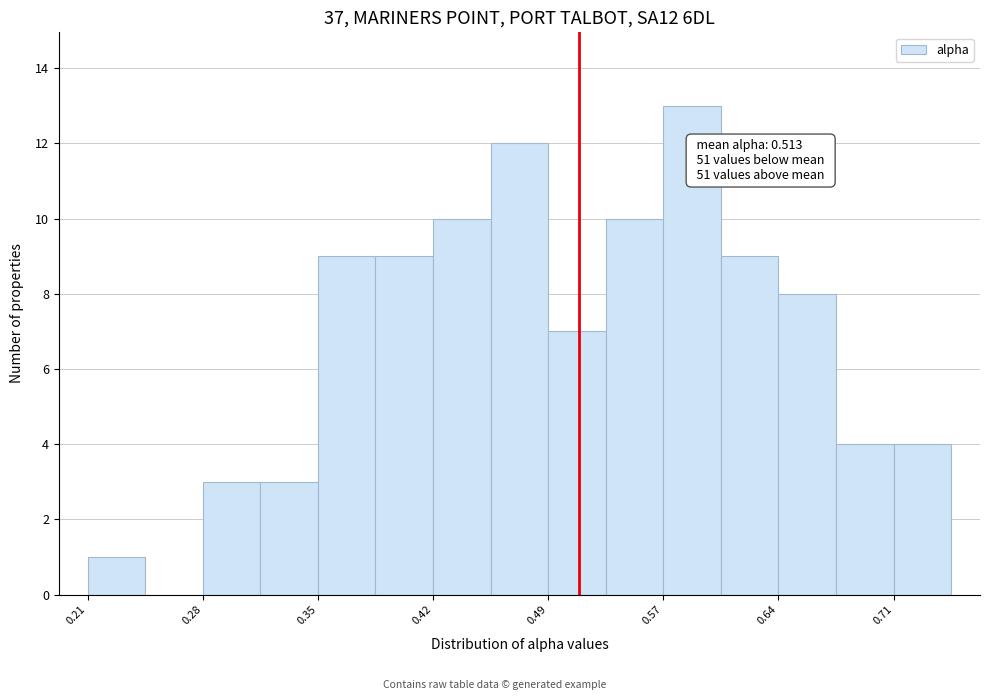

Around what value on the x-axis is the tallest bar? Give the approximate position of its centre, as read against the axis.

0.58